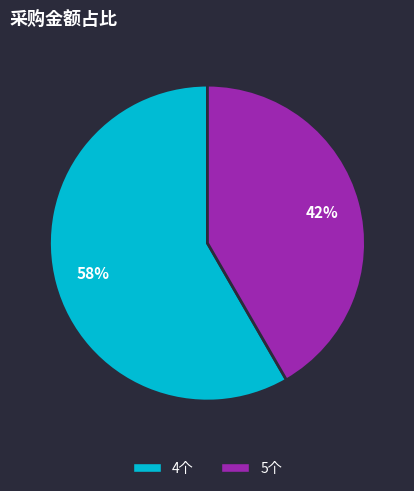

Do 5个 and 4个 together represent more than half of the pie?

Yes